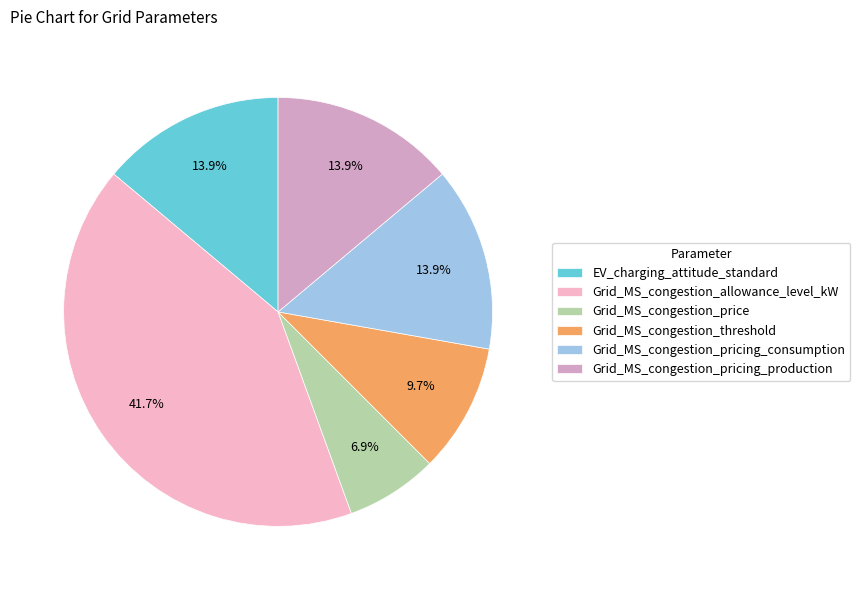

Does Grid_MS_congestion_pricing_production represent more than half of the total?

No